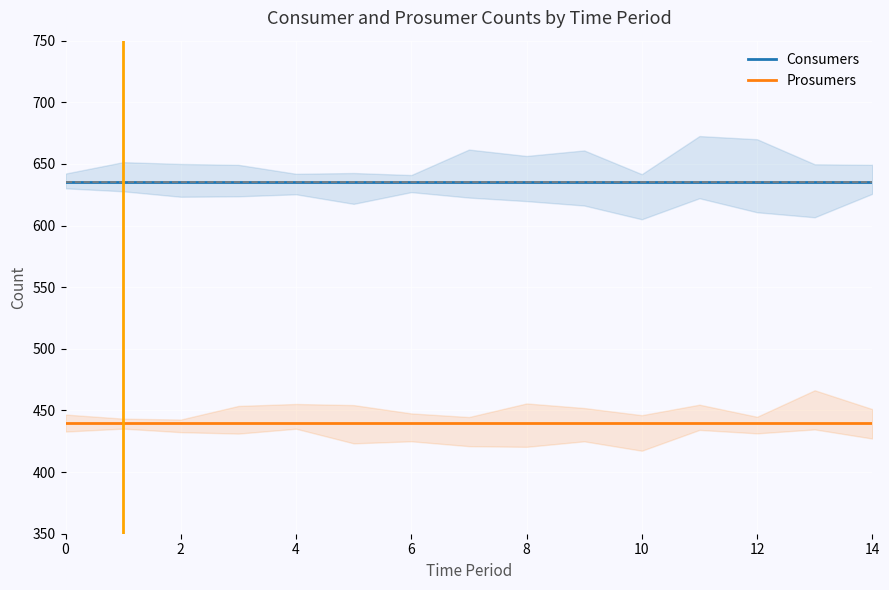

Reading left to right, extract all data points from this chart.

Consumers: 635	635	635	635	635	635	635	635	635	635	635	635	635	635	635
Prosumers: 440	440	440	440	440	440	440	440	440	440	440	440	440	440	440